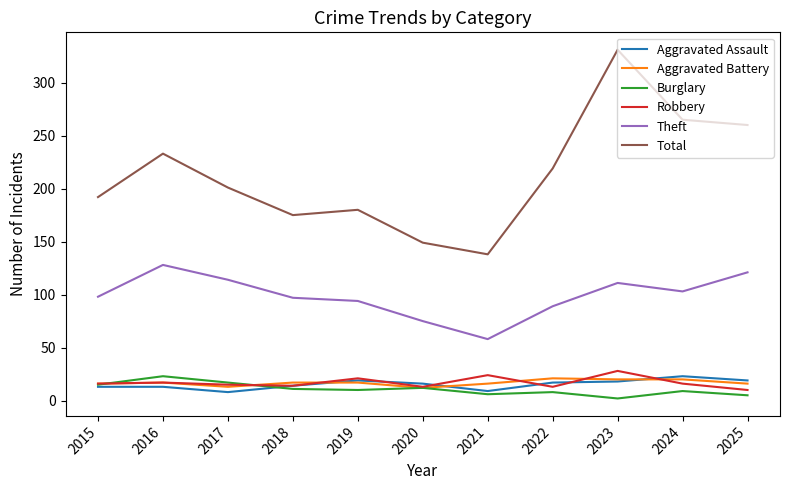

What is the difference between the Total values at 2018 and 2019?

5